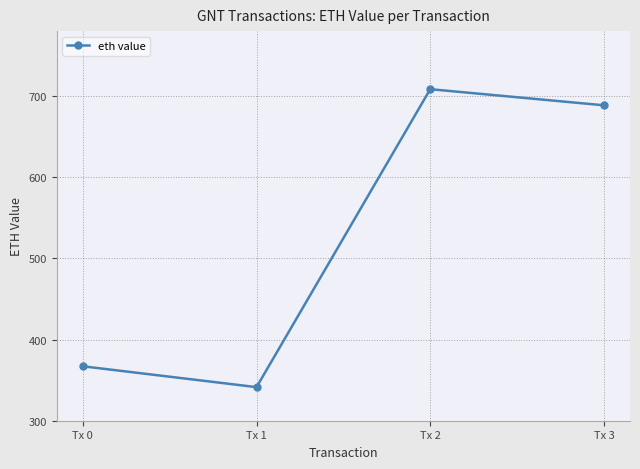

How many distinct data groups are displayed?

1